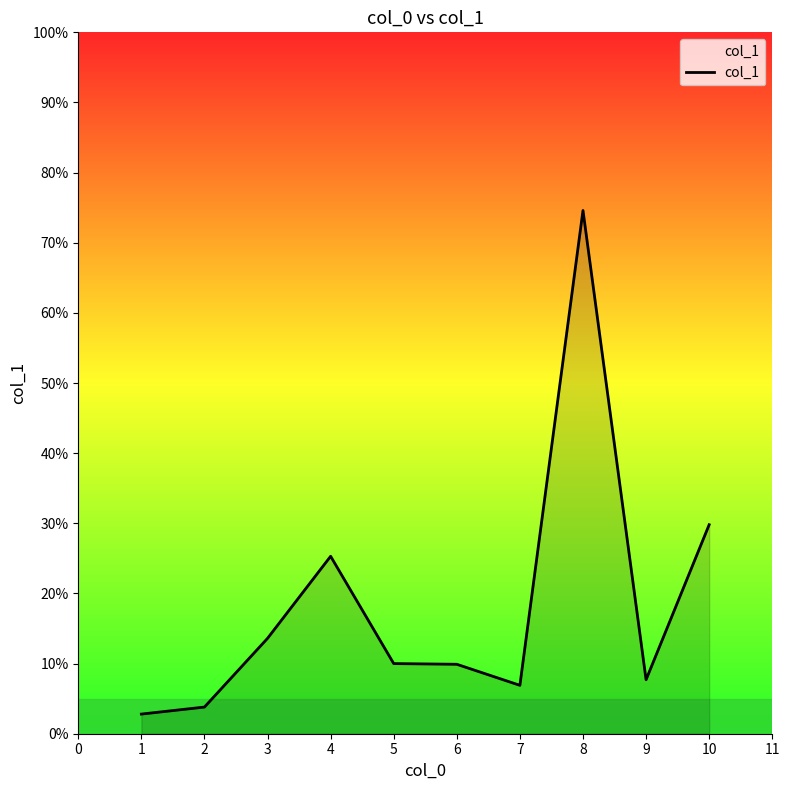

What is the difference between the values at 5 and 9?

2.3